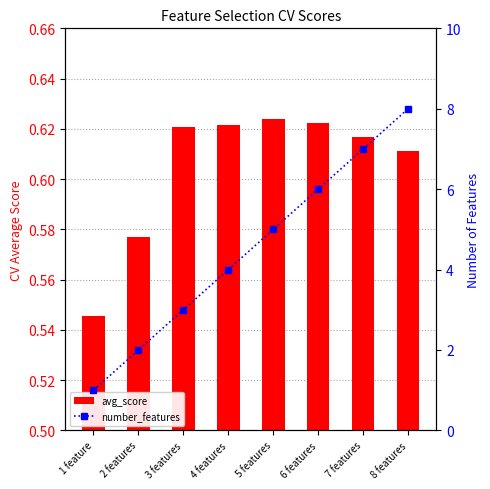

Which category has the lowest value in the avg_score series?

1 feature